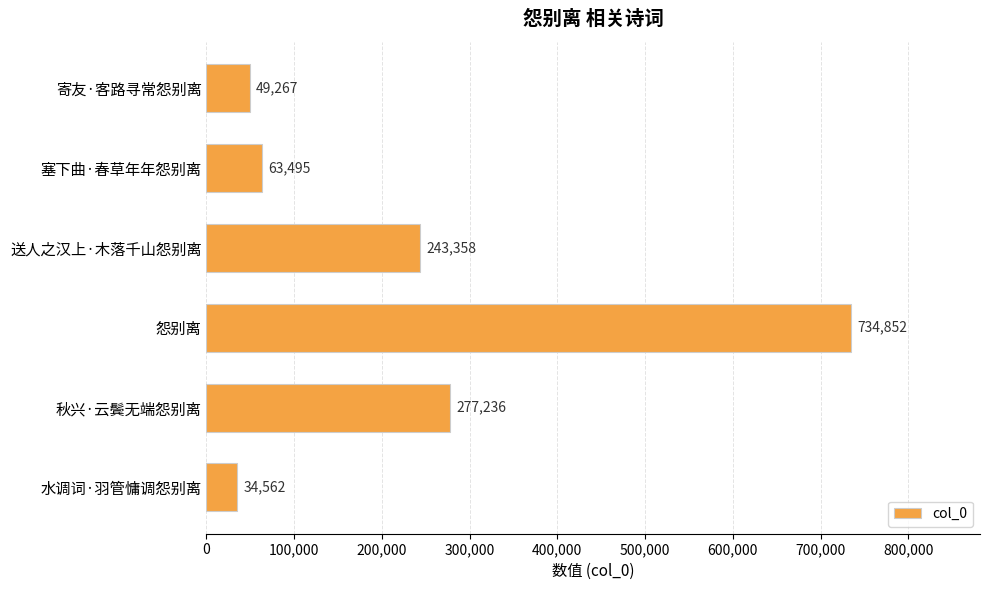

Are the bars horizontal?

Yes